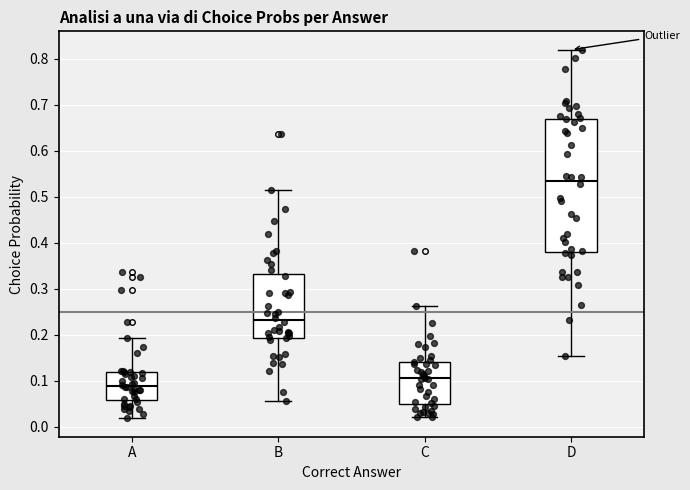

Reading left to right, transcribe this box plot: for each box, give where its median line is, the range the box spans, and where its two whiskers end, as read against the y-axis. The values are not printed on the chart, so give them approximately, as read against the axis.

A: median 0.09, box 0.06 to 0.12, whiskers 0.02 to 0.19
B: median 0.23, box 0.19 to 0.33, whiskers 0.06 to 0.51
C: median 0.11, box 0.05 to 0.14, whiskers 0.02 to 0.26
D: median 0.54, box 0.38 to 0.67, whiskers 0.15 to 0.82